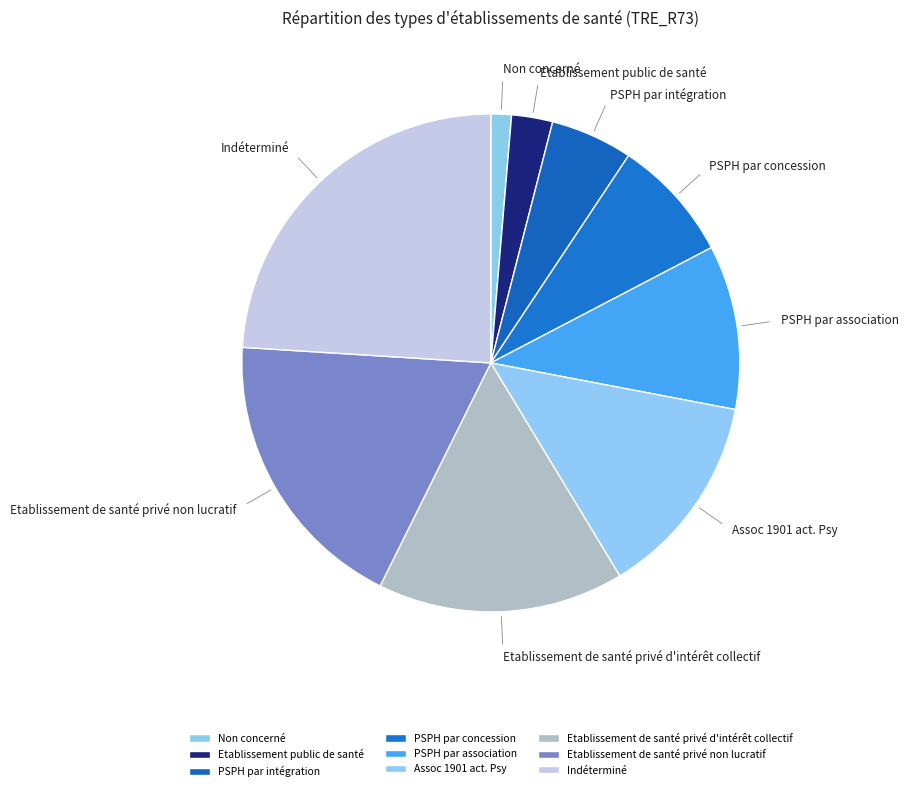

What is the smallest slice in the pie chart?

Non concerné